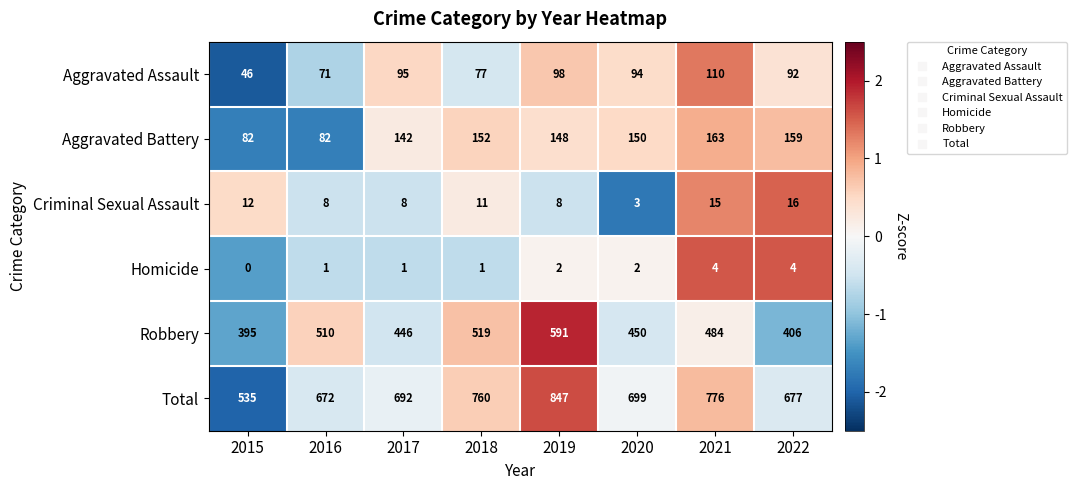

What is the total value across all series at 2016?

1344